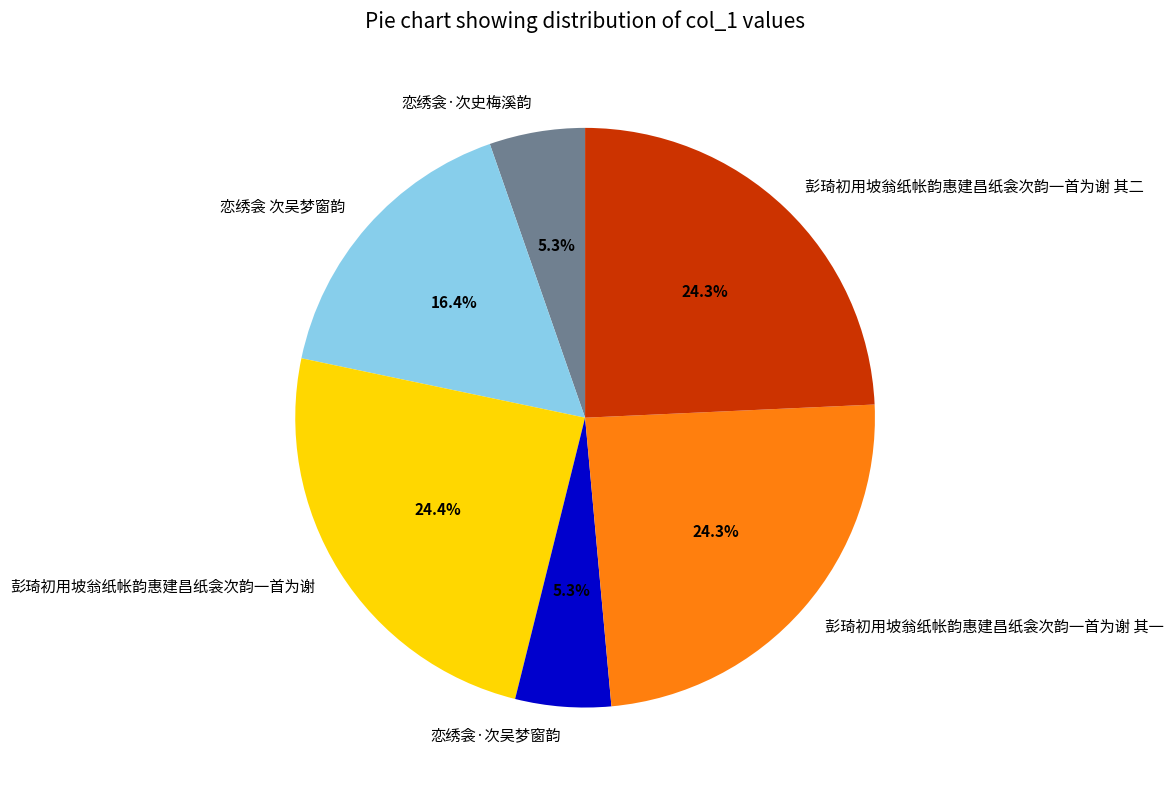

Combined, what portion of the pie is 恋绣衾·次史梅溪韵 and 彭琦初用坡翁纸帐韵惠建昌纸衾次韵一首为谢 其二?

29.6%